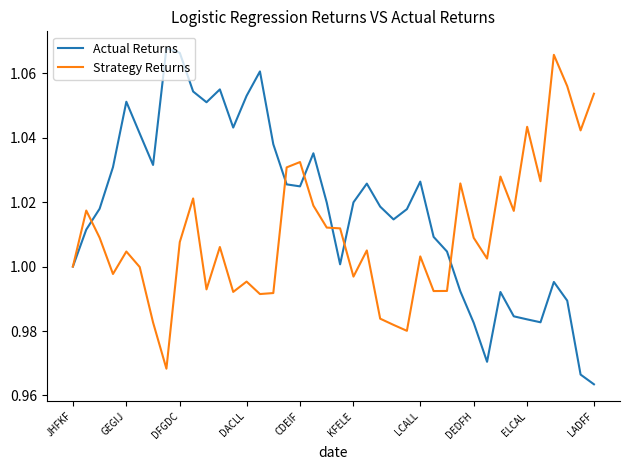

True or false: Strategy Returns has more than 0 points higher than both neighbors.

True